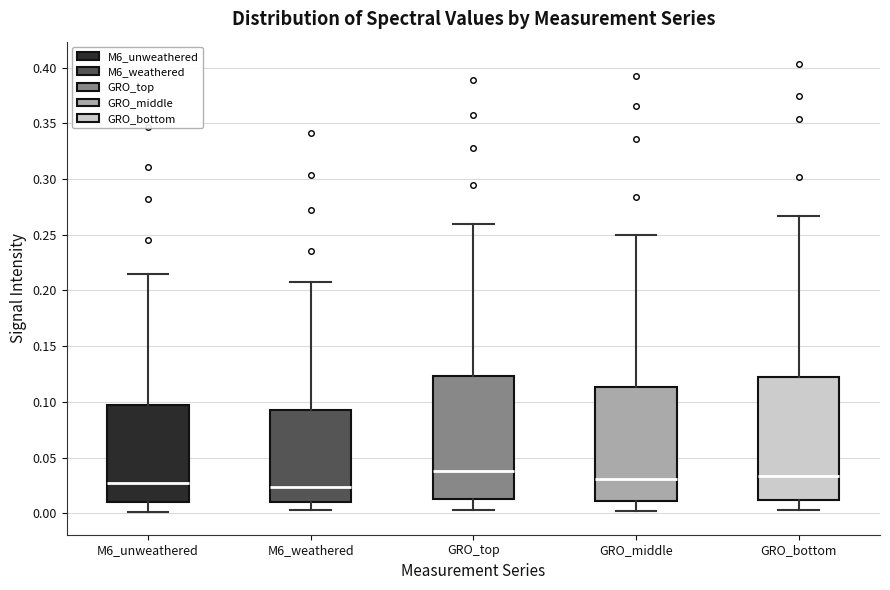

Reading left to right, read every box against the y-axis: the position of its median line, the range the box covers, and the ends of its whiskers. The values are not printed on the chart, so give them approximately, as read against the axis.

M6_unweathered: median 0.025, box 0.010 to 0.095, whiskers 0.000 to 0.215
M6_weathered: median 0.025, box 0.010 to 0.095, whiskers 0.005 to 0.210
GRO_top: median 0.040, box 0.015 to 0.125, whiskers 0.005 to 0.260
GRO_middle: median 0.030, box 0.010 to 0.115, whiskers 0.000 to 0.250
GRO_bottom: median 0.035, box 0.010 to 0.125, whiskers 0.005 to 0.265